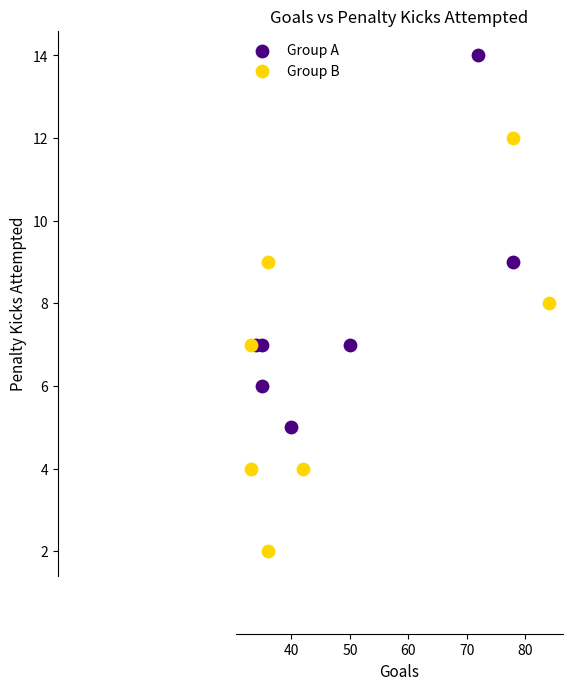

Which series has the largest Y range (max minus min)?

Group B